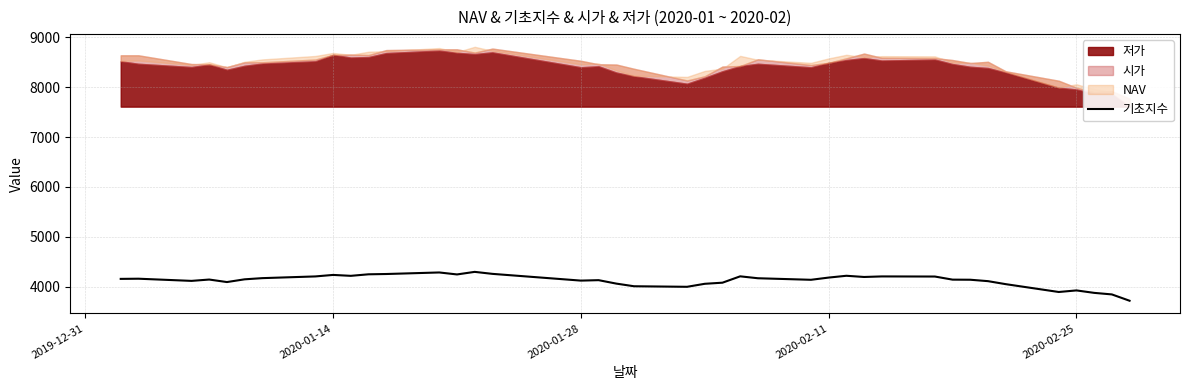

What is the average value?

4120.3